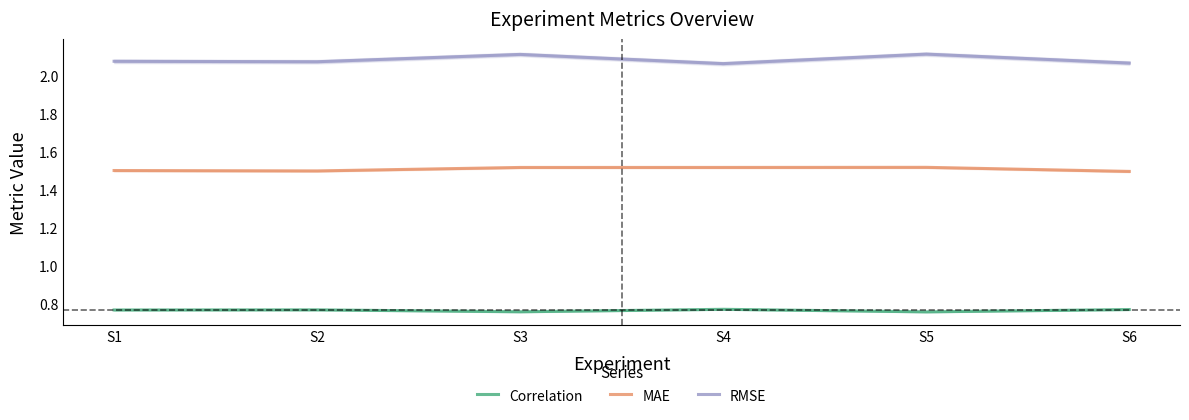

What is the smallest value displayed?

0.8